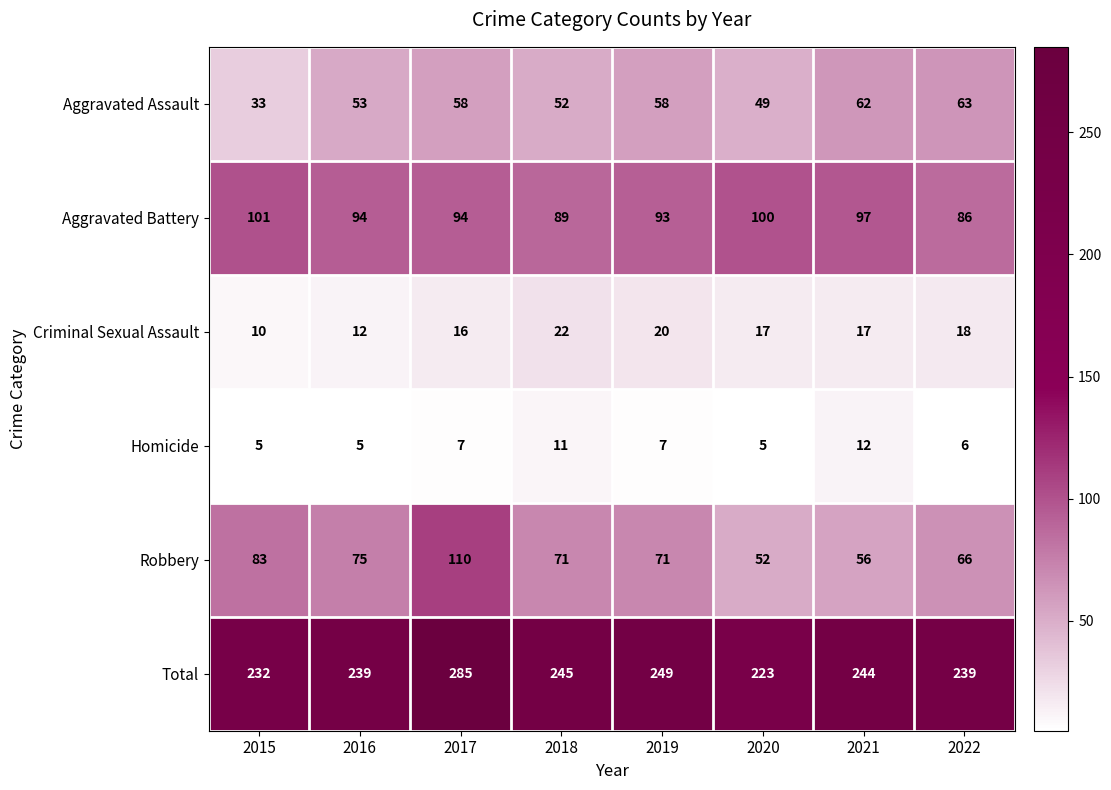

The value of Robbery at 2017 is 33. True or false?

False